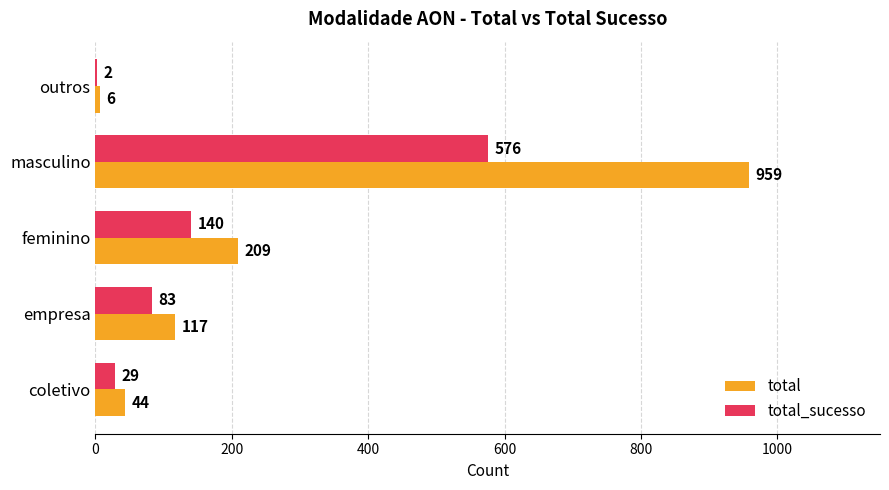

What is the sum of the total values at masculino and feminino?

1168